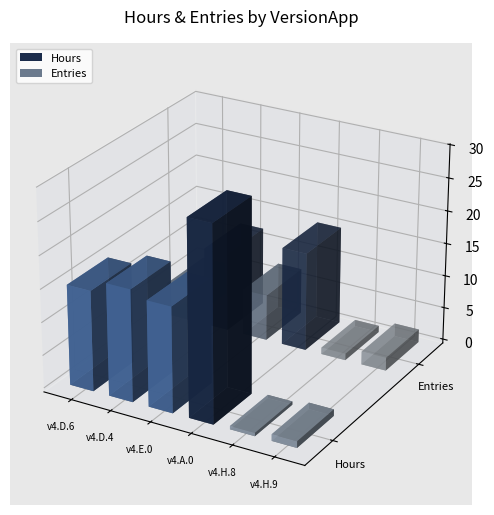

What is the minimum value shown in the chart?

0.2